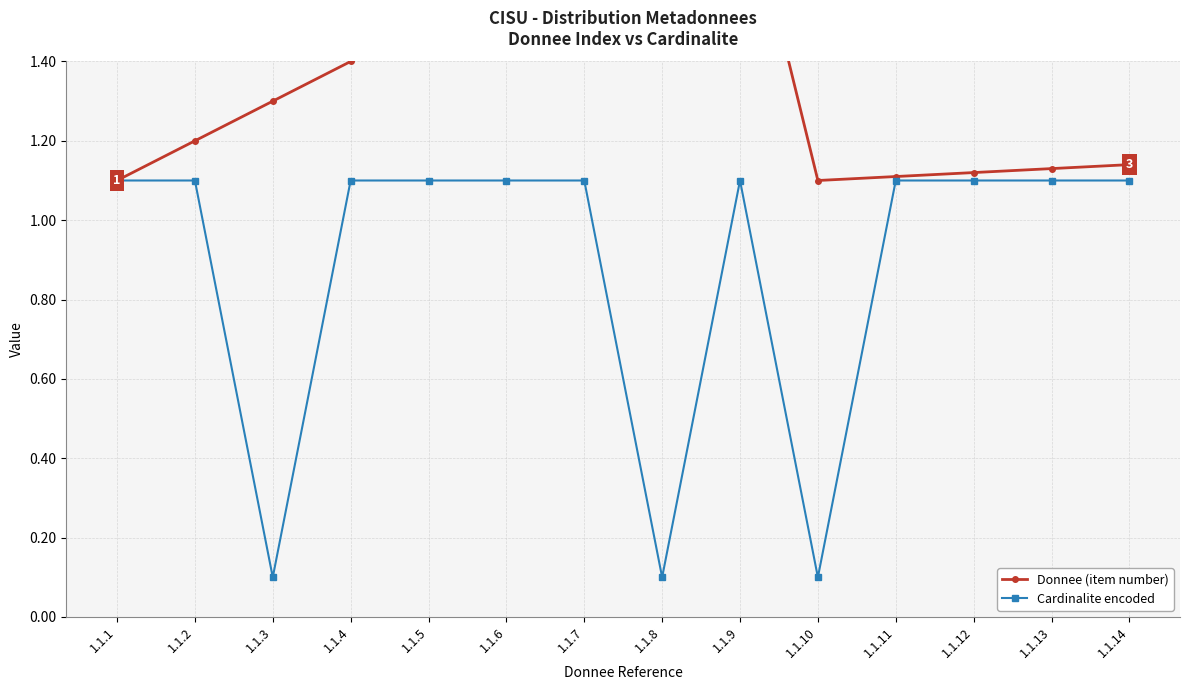

Which has a higher value, 1.1.14 or 1.1.6?

1.1.6